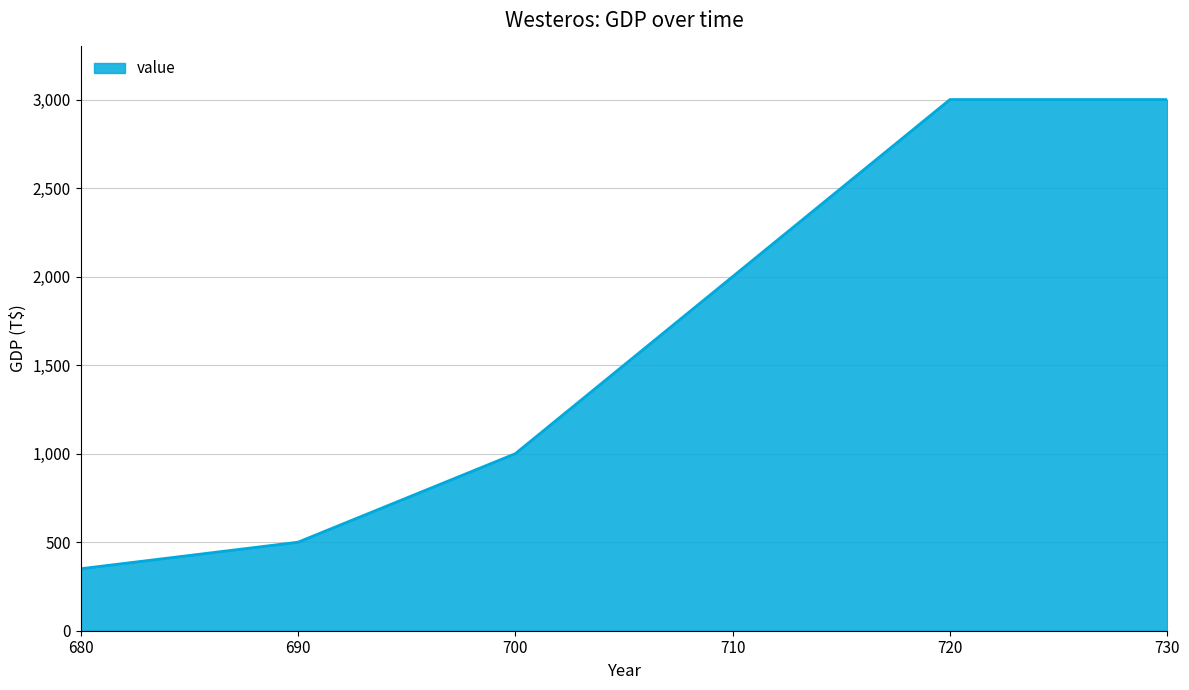

Where is the data nearest to the value 1675?

710